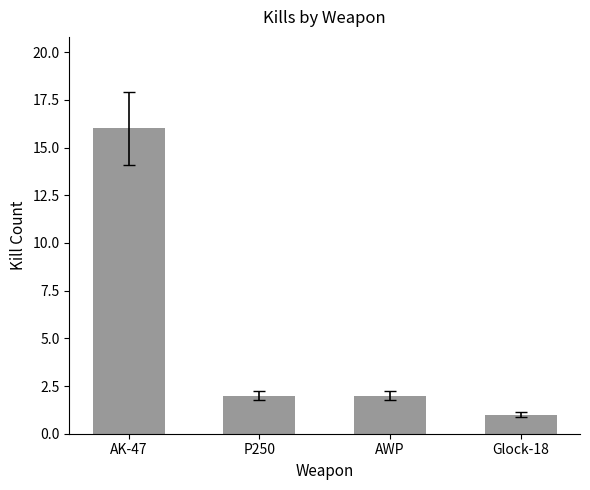

What is the change in value from AK-47 to Glock-18?

-15